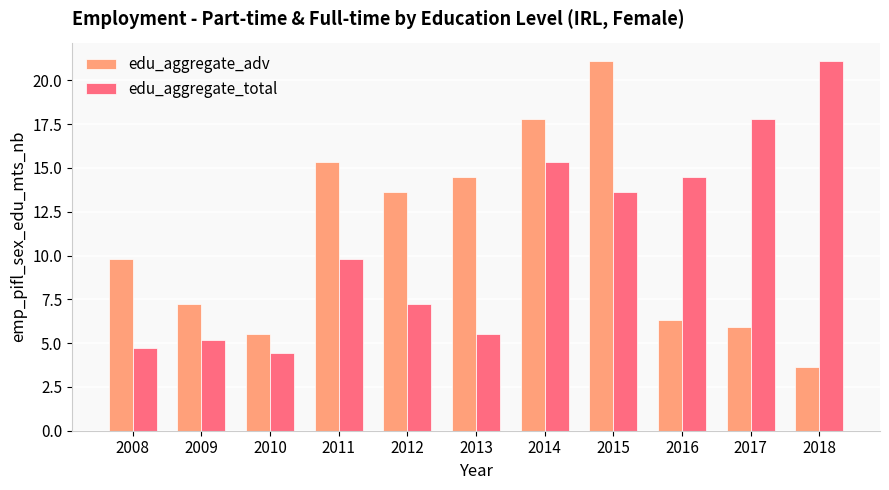

Reading right to left, what are all the values shown in this chart?

edu_aggregate_adv: 3.6	5.9	6.3	21.1	17.8	14.5	13.6	15.4	5.5	7.2	9.8
edu_aggregate_total: 21.1	17.8	14.5	13.6	15.4	5.5	7.2	9.8	4.4	5.2	4.7